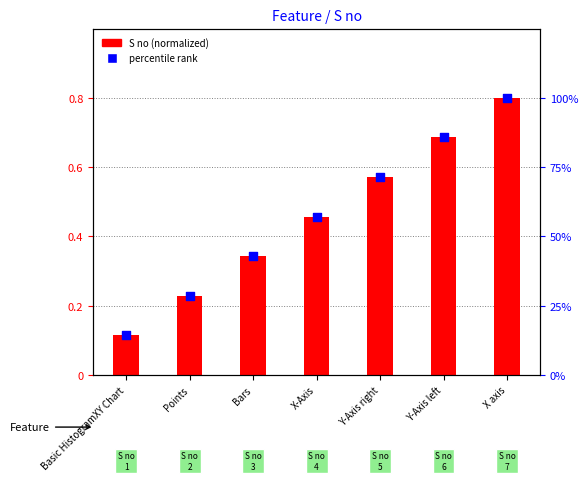

What is the total value across all series at Y-Axis right?

72.0